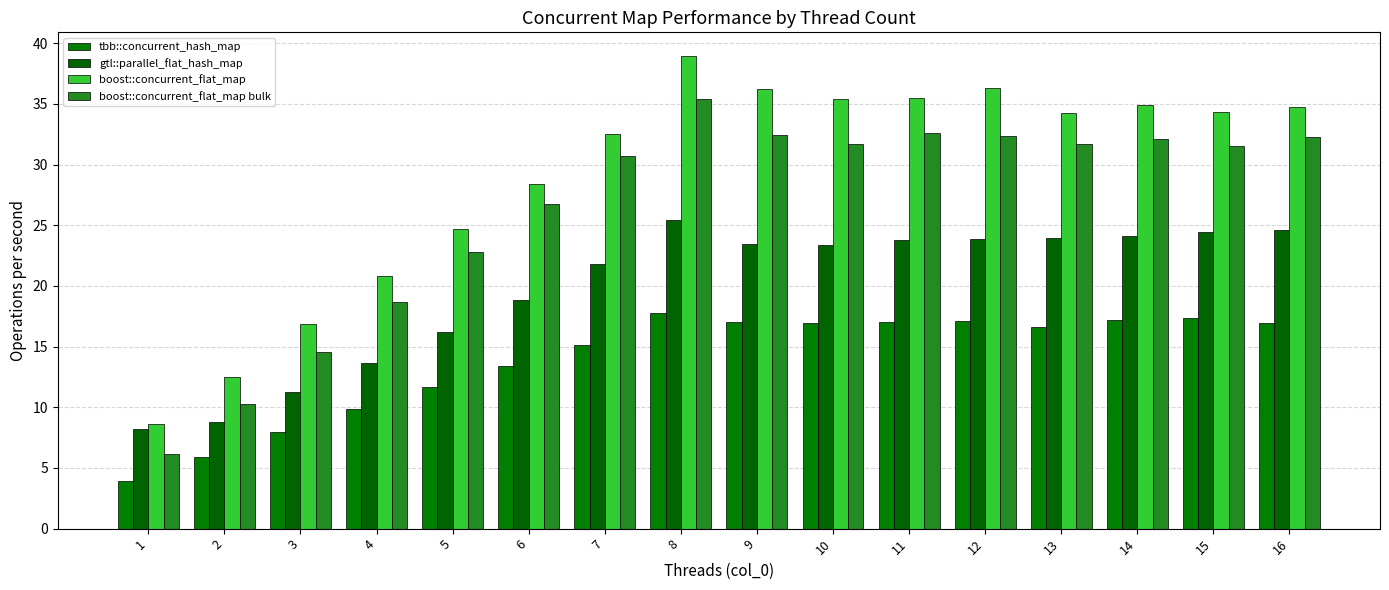

At which label does boost::concurrent_flat_map bulk first exceed 31?

8